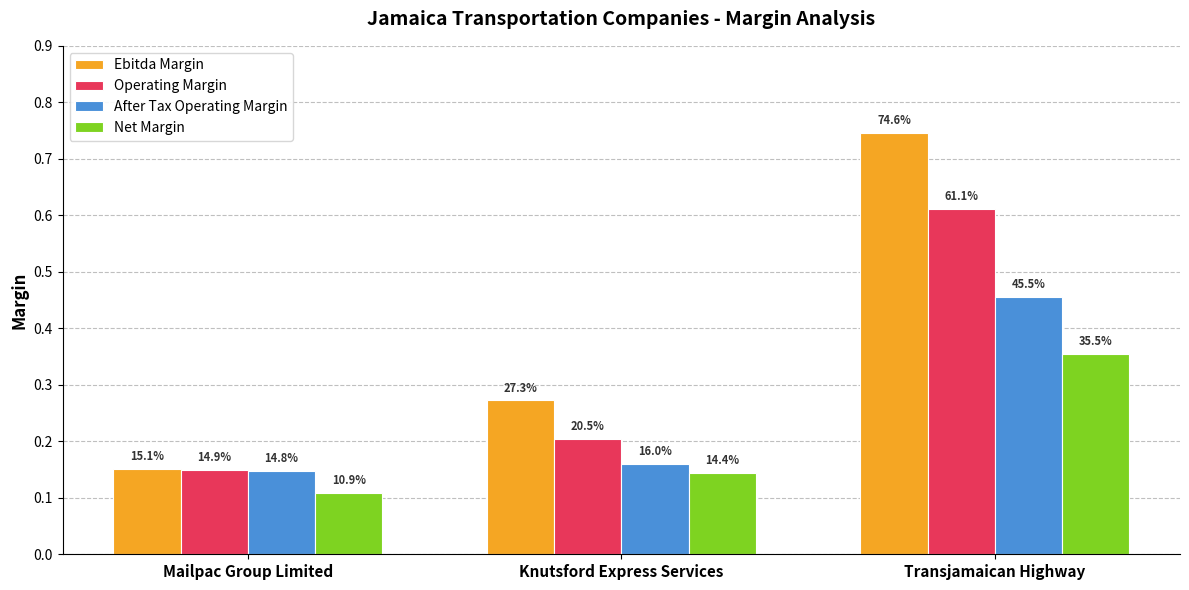

Between Mailpac Group Limited and Knutsford Express Services, which series saw the biggest shift?

Ebitda Margin